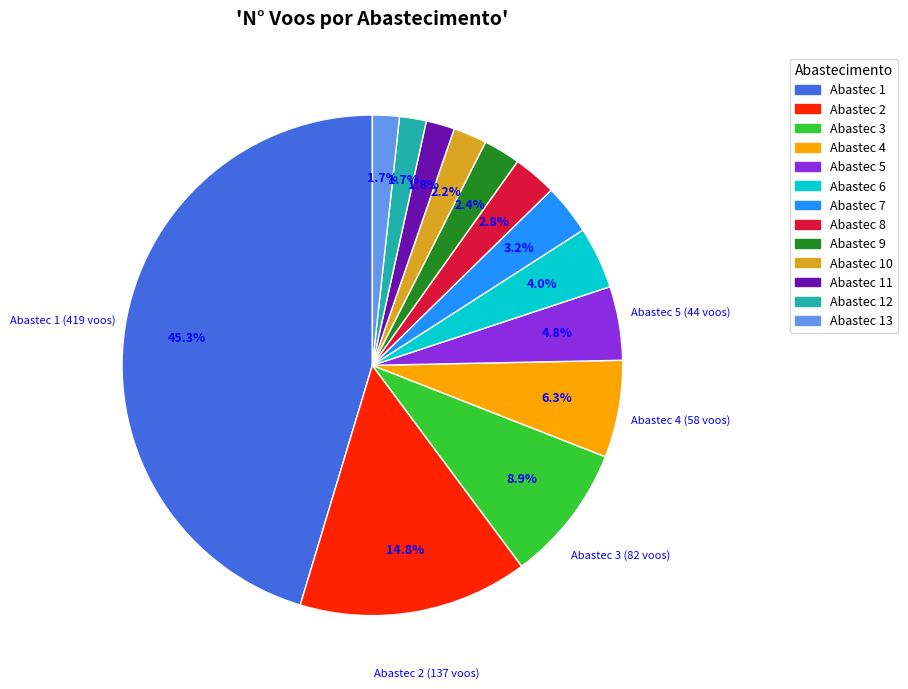

Which has a higher value, Abastec 2 or Abastec 10?

Abastec 2